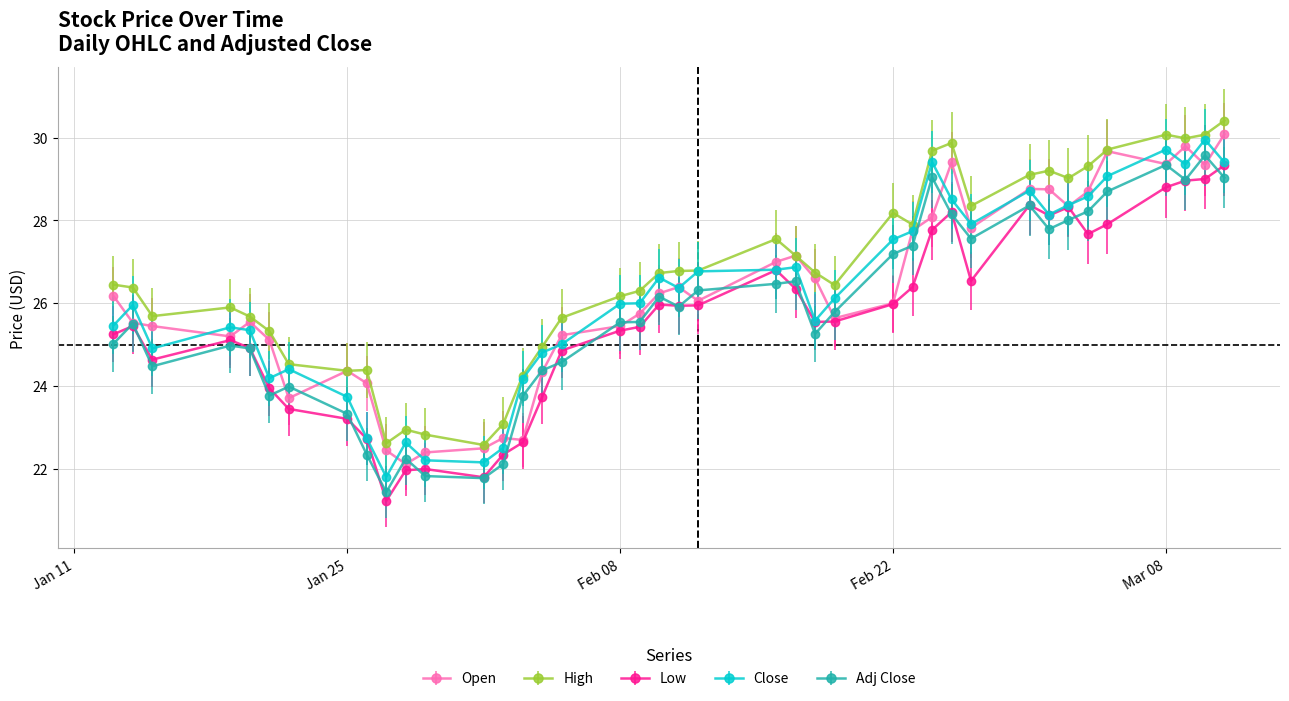

What is the value of the High point at the 4th from the left?

25.9